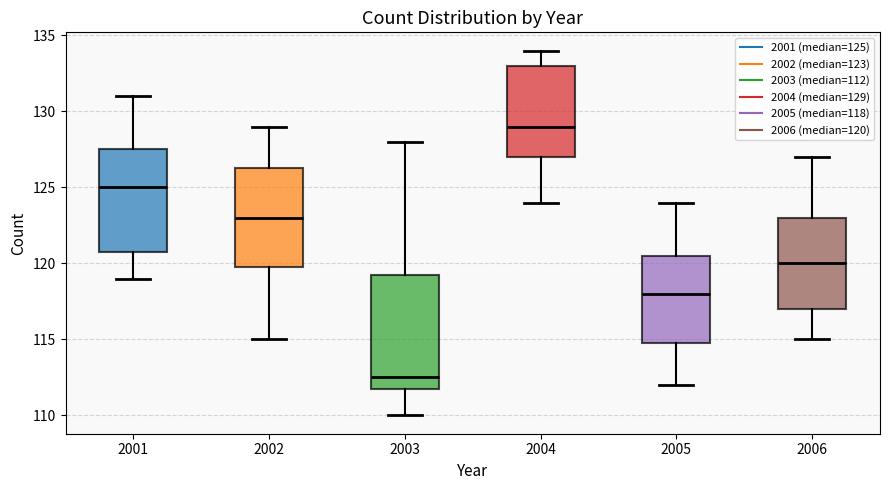

Comparing the boxes themselves (not the whiskers), which one is the tallest?

2003